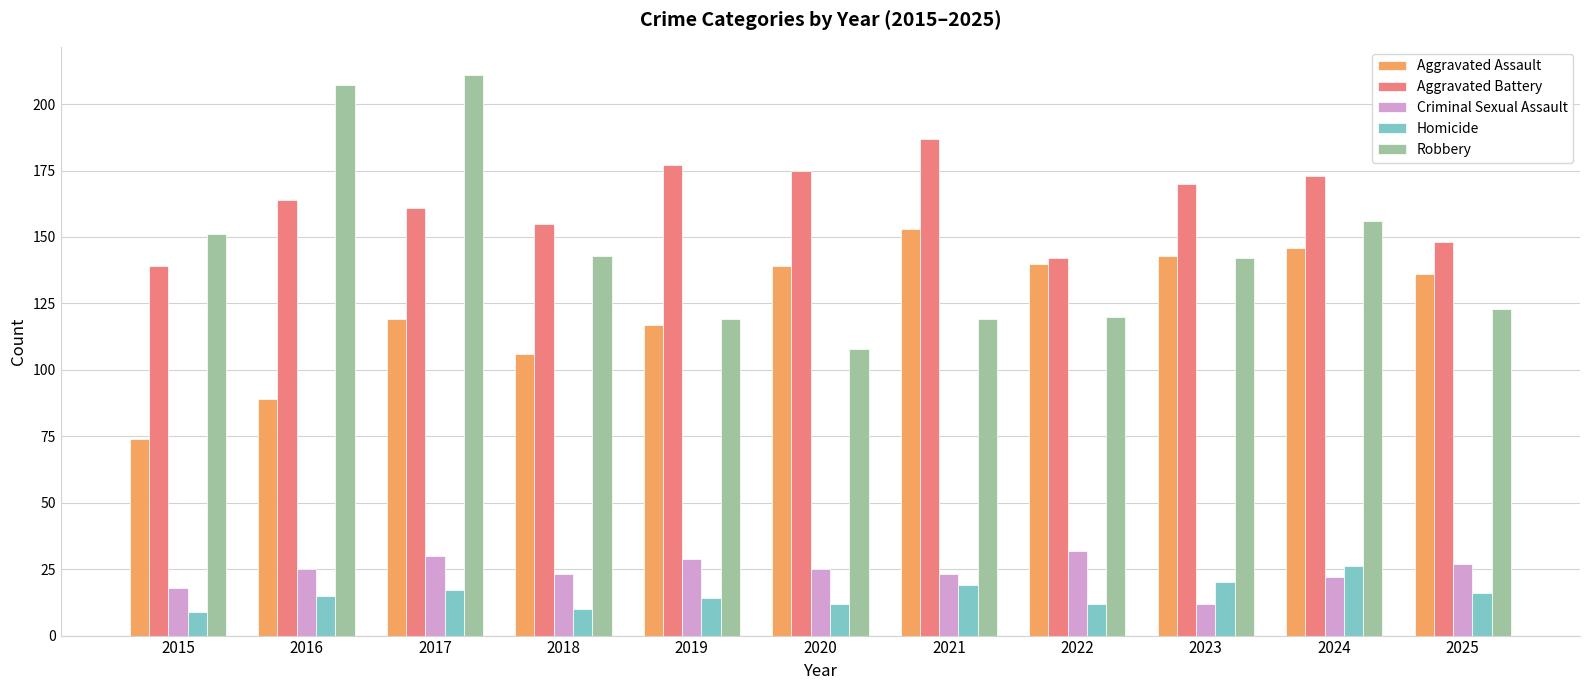

What is the difference between the second highest and second lowest values in the Aggravated Assault series?

57